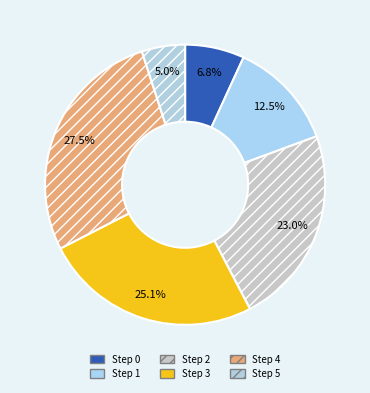

What percentage is the Step 3 slice, to the nearest percent?

25%